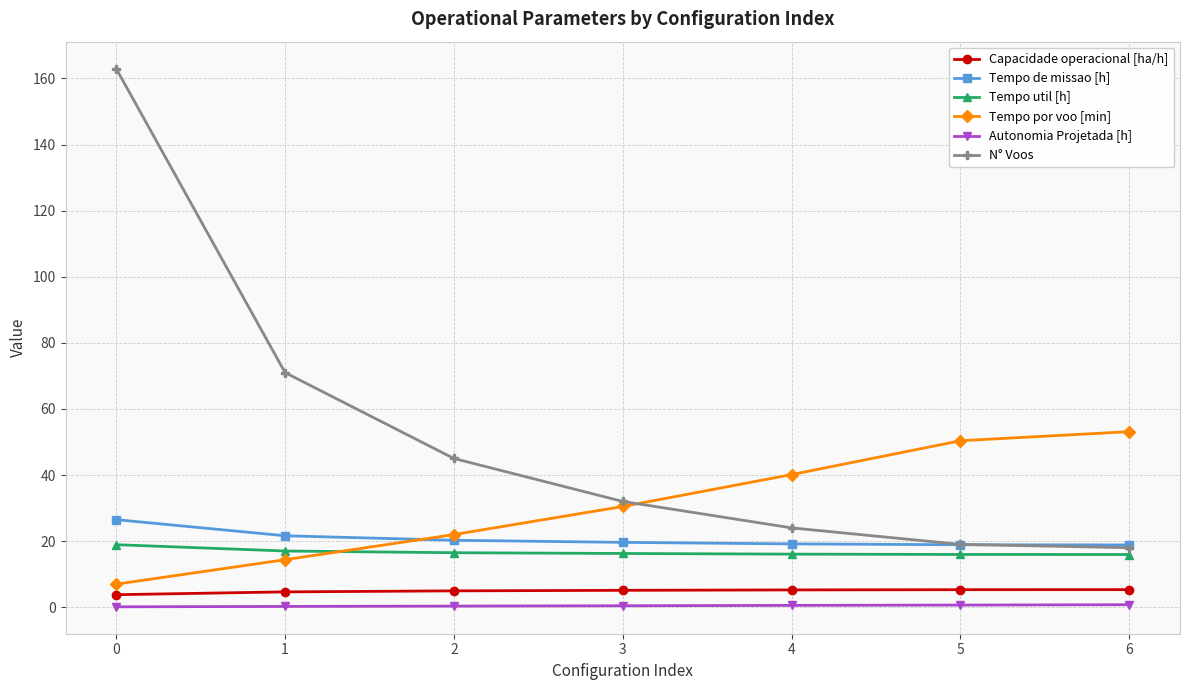

True or false: Tempo de missao [h] and Tempo util [h] intersect in this chart.

False